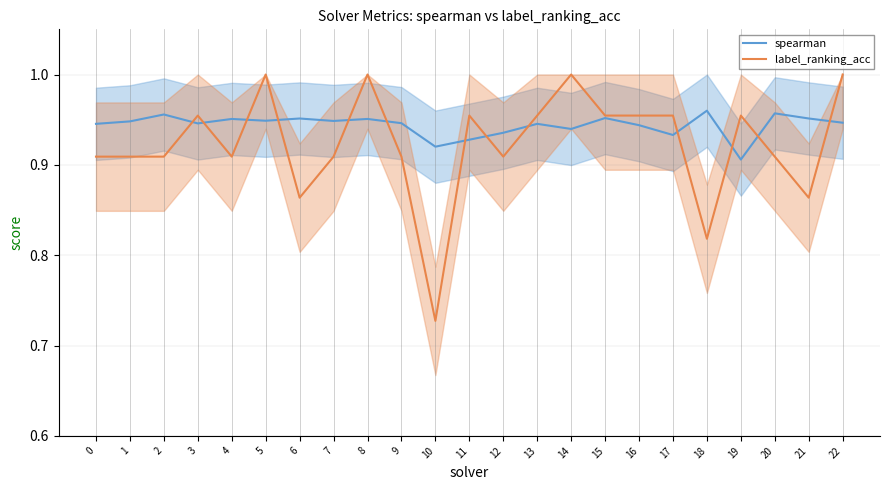

Where do label_ranking_acc and spearman first cross each other?

2 and 3